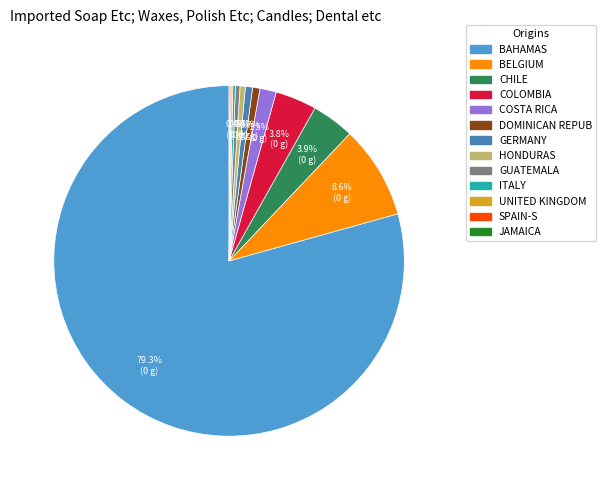

To the nearest percent, what is the difference between the largest and smallest slice percentages?

79%